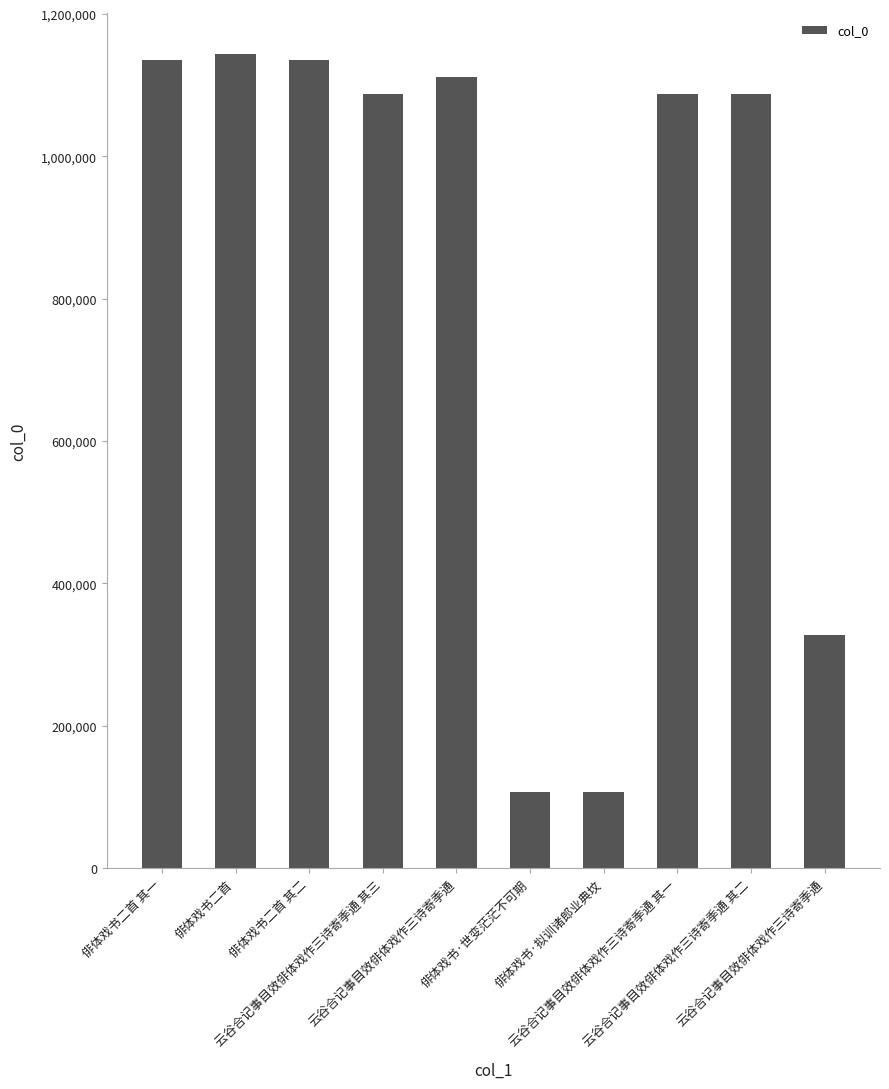

Rank the categories by value from highest to lowest.

俳体戏书二首, 俳体戏书二首 其一, 俳体戏书二首 其二, 云谷合记事目效俳体戏作三诗寄季通, 云谷合记事目效俳体戏作三诗寄季通 其三, 云谷合记事目效俳体戏作三诗寄季通 其二, 云谷合记事目效俳体戏作三诗寄季通 其一, 云谷合记事目效俳体戏作三诗寄季通, 俳体戏书·世变茫茫不可期, 俳体戏书·拟训诸郎业典坟